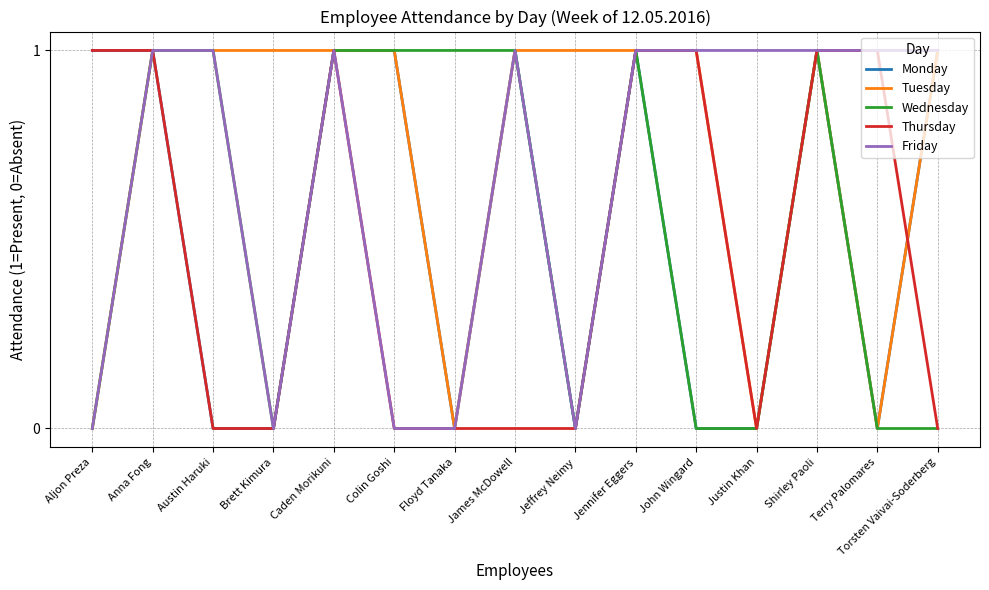

What is the total value across all series at Austin Haruki?

3